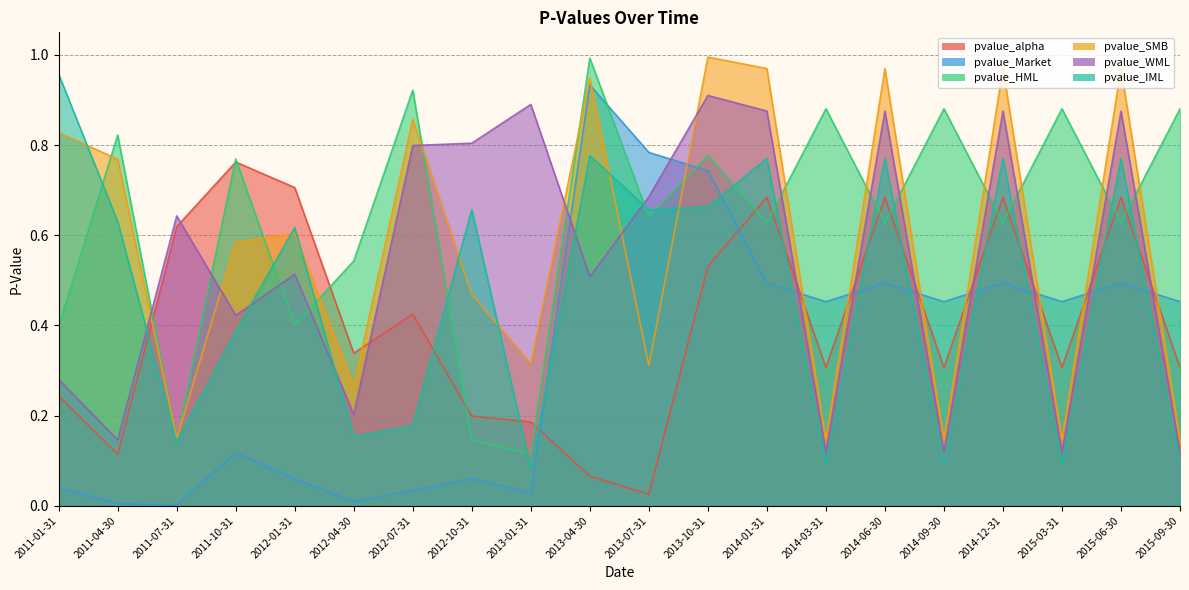

What is the lowest value of the pvalue_HML series?

0.1